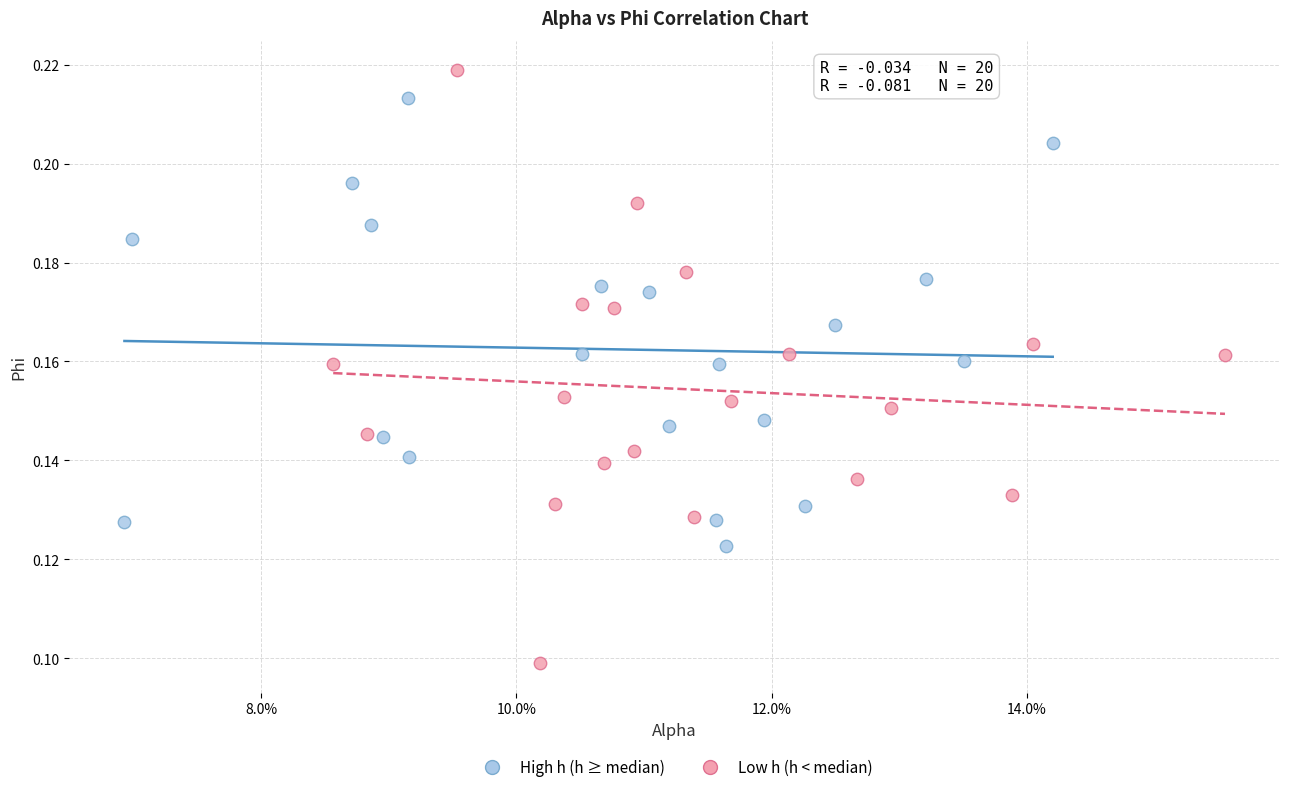

Which series reaches the maximum Y coordinate?

Low h (h < median)